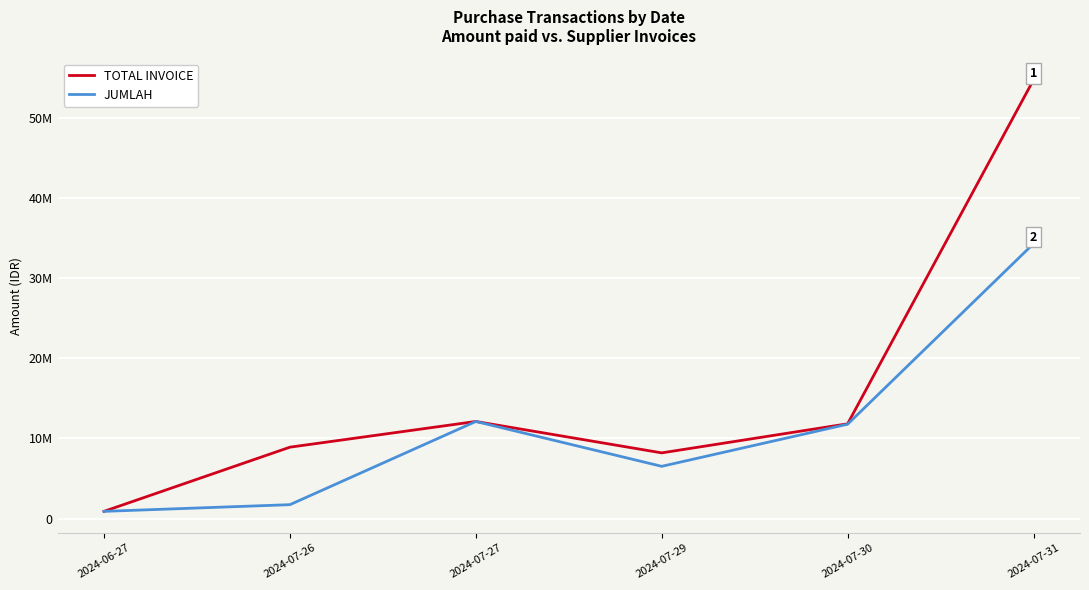

True or false: JUMLAH and TOTAL INVOICE intersect in this chart.

False